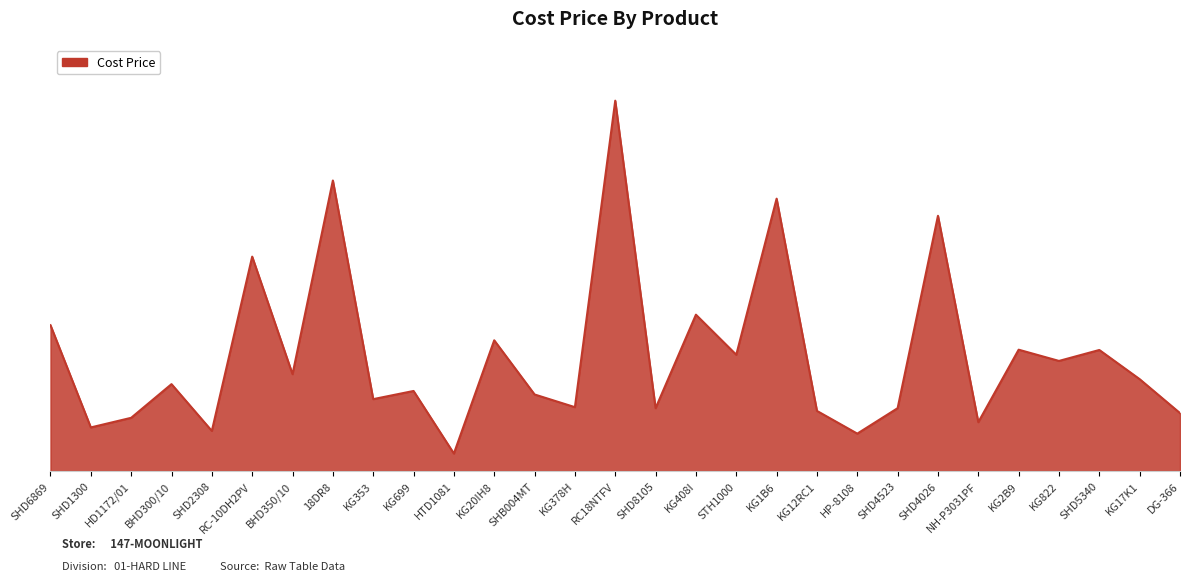

What is the label of the 3rd point from the left?

HD1172/01